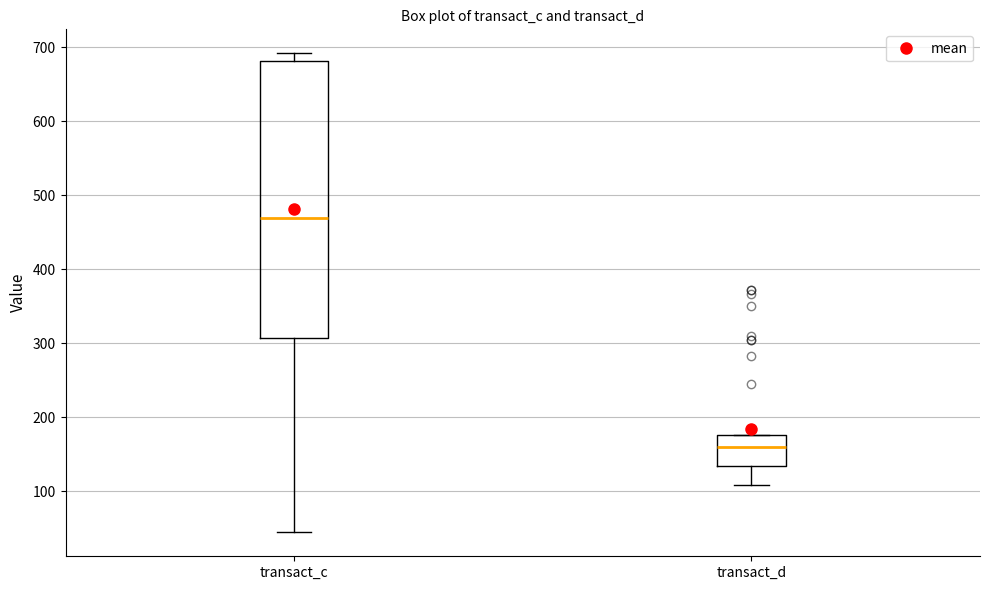

Reading left to right, read every box against the y-axis: the position of its median line, the range the box covers, and the ends of its whiskers. The values are not printed on the chart, so give them approximately, as read against the axis.

transact_c: median 470, box 310 to 680, whiskers 40 to 690
transact_d: median 160, box 130 to 180, whiskers 110 to 180